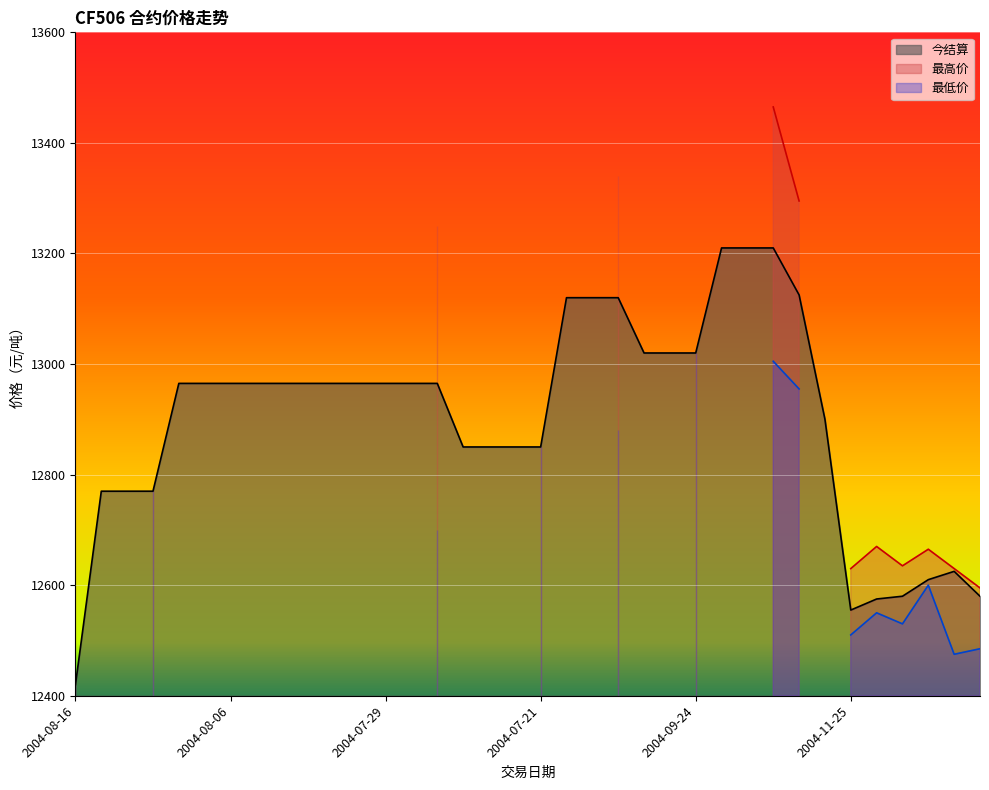

Reading left to right, transcribe all the data shown in this chart.

今结算: 2004-08-16=12420	2004-08-13=12770	2004-08-12=12770	2004-08-11=12770	2004-08-10=12965	2004-08-09=12965	2004-08-06=12965	2004-08-05=12965	2004-08-04=12965	2004-08-03=12965	2004-08-02=12965	2004-07-30=12965	2004-07-29=12965	2004-07-28=12965	2004-07-27=12965	2004-07-26=12850	2004-07-23=12850	2004-07-22=12850	2004-07-21=12850	2004-10-08=13120	2004-09-30=13120	2004-09-29=13120	2004-09-28=13020	2004-09-27=13020	2004-09-24=13020	2004-09-23=13210	2004-09-22=13210	2004-09-21=13210	2004-09-20=13125	2004-09-17=12900	2004-11-25=12555	2004-11-26=12575	2004-11-29=12580	2004-11-30=12610	2004-12-01=12625	2004-12-03=12580
最高价: 2004-08-16=13080	2004-08-13=0	2004-08-12=0	2004-08-11=12770	2004-08-10=0	2004-08-09=0	2004-08-06=0	2004-08-05=0	2004-08-04=0	2004-08-03=0	2004-08-02=0	2004-07-30=0	2004-07-29=0	2004-07-28=0	2004-07-27=13250	2004-07-26=0	2004-07-23=0	2004-07-22=0	2004-07-21=12850	2004-10-08=0	2004-09-30=0	2004-09-29=13340	2004-09-28=0	2004-09-27=0	2004-09-24=13020	2004-09-23=0	2004-09-22=0	2004-09-21=13465	2004-09-20=13295	2004-09-17=0	2004-11-25=12630	2004-11-26=12670	2004-11-29=12635	2004-11-30=12665	2004-12-01=12630	2004-12-03=12595
最低价: 2004-08-16=12420	2004-08-13=0	2004-08-12=0	2004-08-11=12770	2004-08-10=0	2004-08-09=0	2004-08-06=0	2004-08-05=0	2004-08-04=0	2004-08-03=0	2004-08-02=0	2004-07-30=0	2004-07-29=0	2004-07-28=0	2004-07-27=12700	2004-07-26=0	2004-07-23=0	2004-07-22=0	2004-07-21=12850	2004-10-08=0	2004-09-30=0	2004-09-29=12880	2004-09-28=0	2004-09-27=0	2004-09-24=13020	2004-09-23=0	2004-09-22=0	2004-09-21=13005	2004-09-20=12955	2004-09-17=0	2004-11-25=12510	2004-11-26=12550	2004-11-29=12530	2004-11-30=12600	2004-12-01=12475	2004-12-03=12485